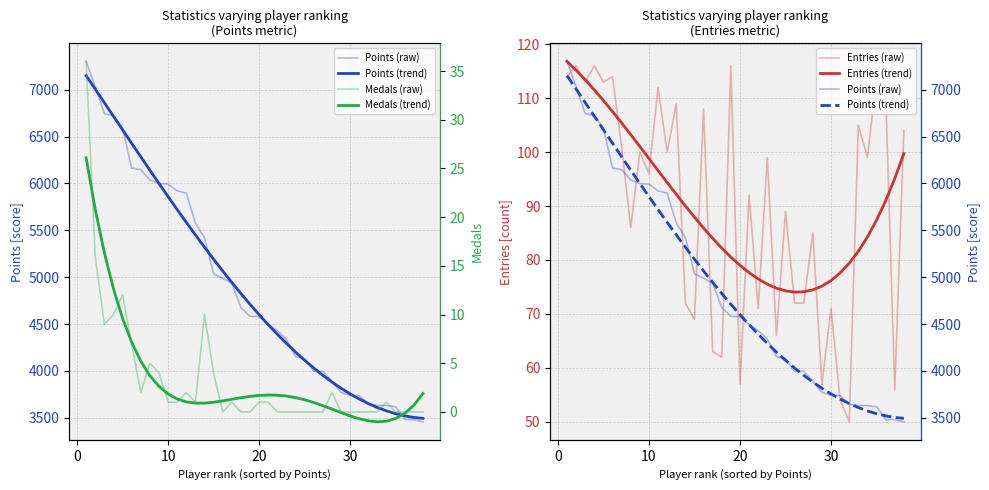

True or false: Entries (trend) and Medals (raw) intersect in this chart.

False